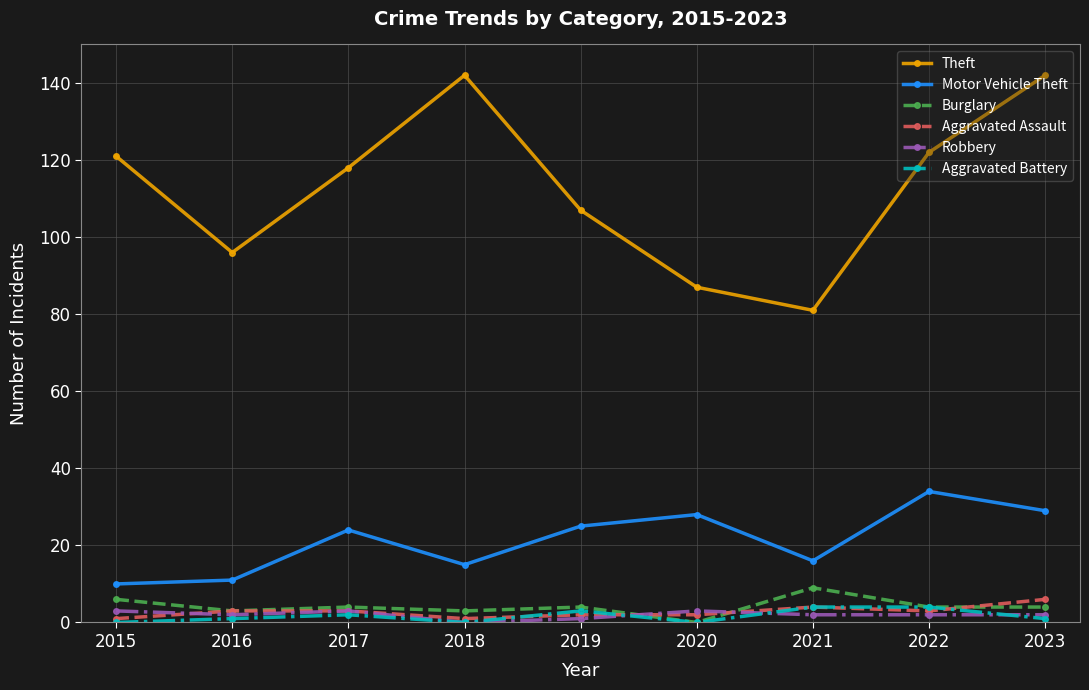

Reading left to right, transcribe all the data shown in this chart.

Theft: 121	96	118	142	107	87	81	122	142
Motor Vehicle Theft: 10	11	24	15	25	28	16	34	29
Burglary: 6	3	4	3	4	0	9	4	4
Aggravated Assault: 1	3	3	1	2	2	4	3	6
Robbery: 3	2	3	0	1	3	2	2	2
Aggravated Battery: 0	1	2	0	3	0	4	4	1